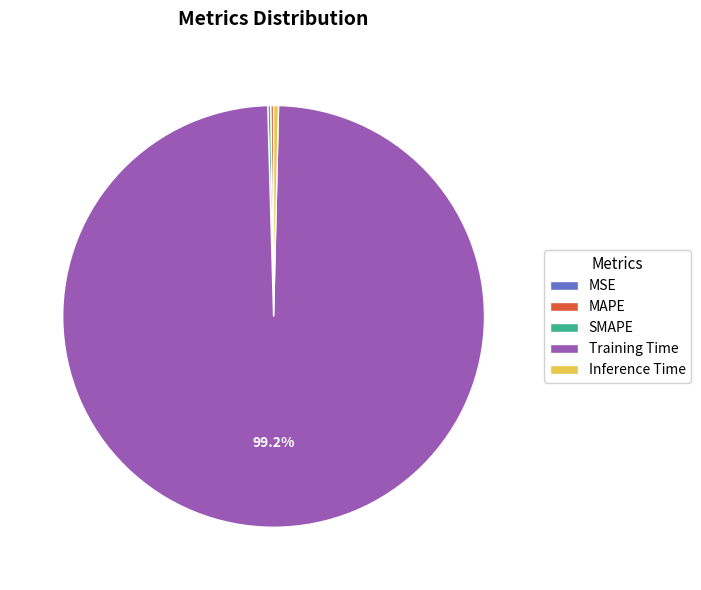

What is the largest slice in the pie chart?

Training Time